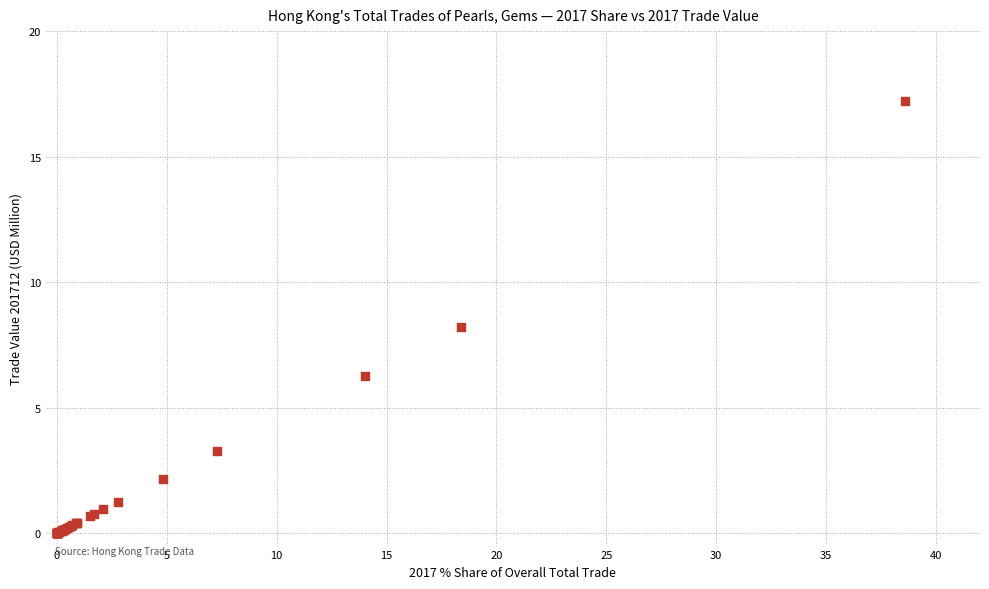

What Y value in the scatter plot is closest to 8?

8.2